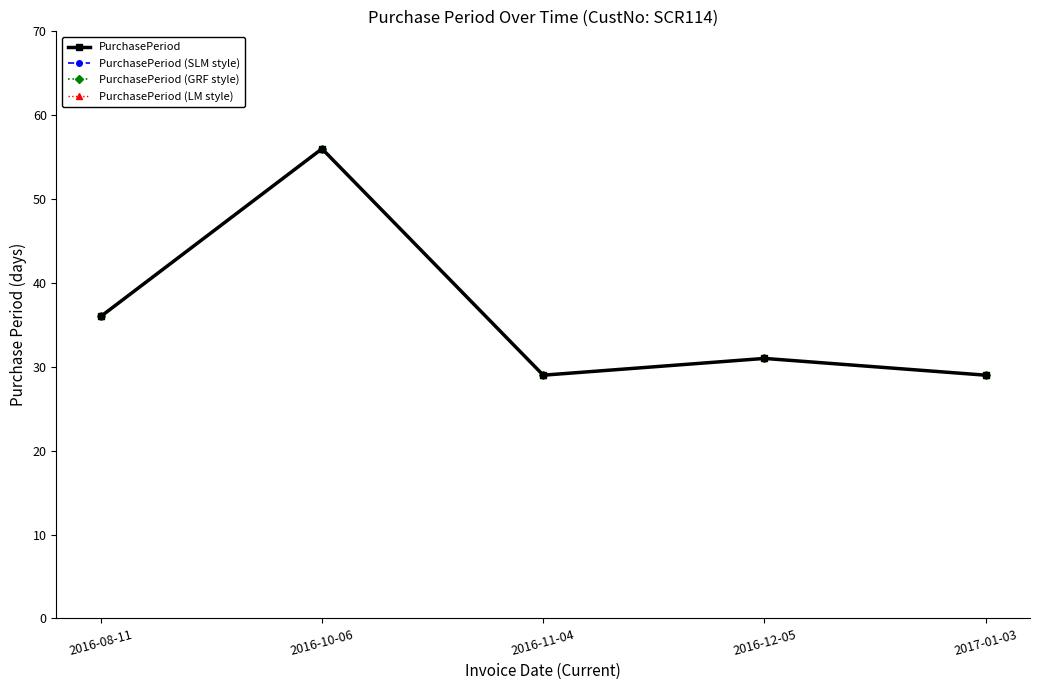

What are all the series names shown in the legend?

PurchasePeriod, PurchasePeriod (SLM style), PurchasePeriod (GRF style), PurchasePeriod (LM style)